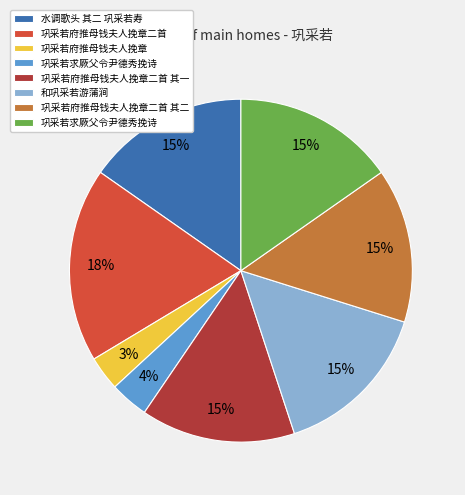

Does any single category account for the majority?

No